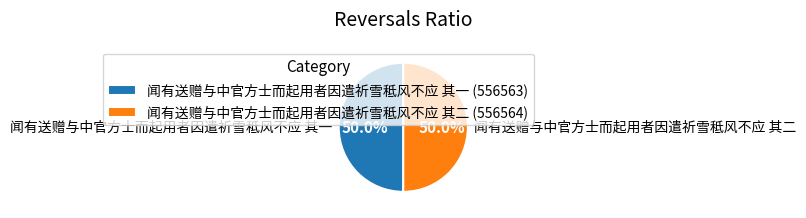

Combined, what portion of the pie is 闻有送赠与中官方士而起用者因遣祈雪秪风不应 其一 and 闻有送赠与中官方士而起用者因遣祈雪秪风不应 其二?

100.0%